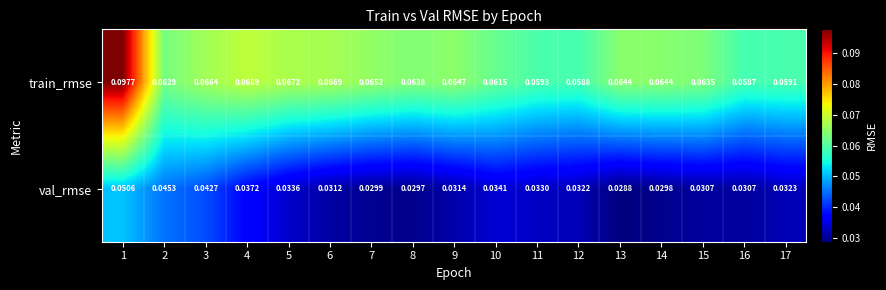

Which series has the largest range (max minus min)?

train_rmse